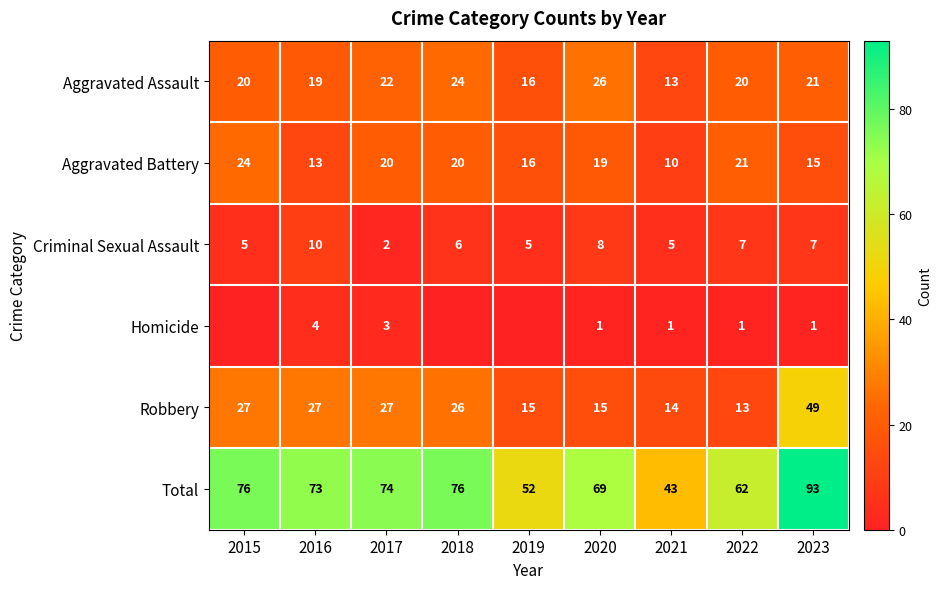

What is the maximum value for Total?

93